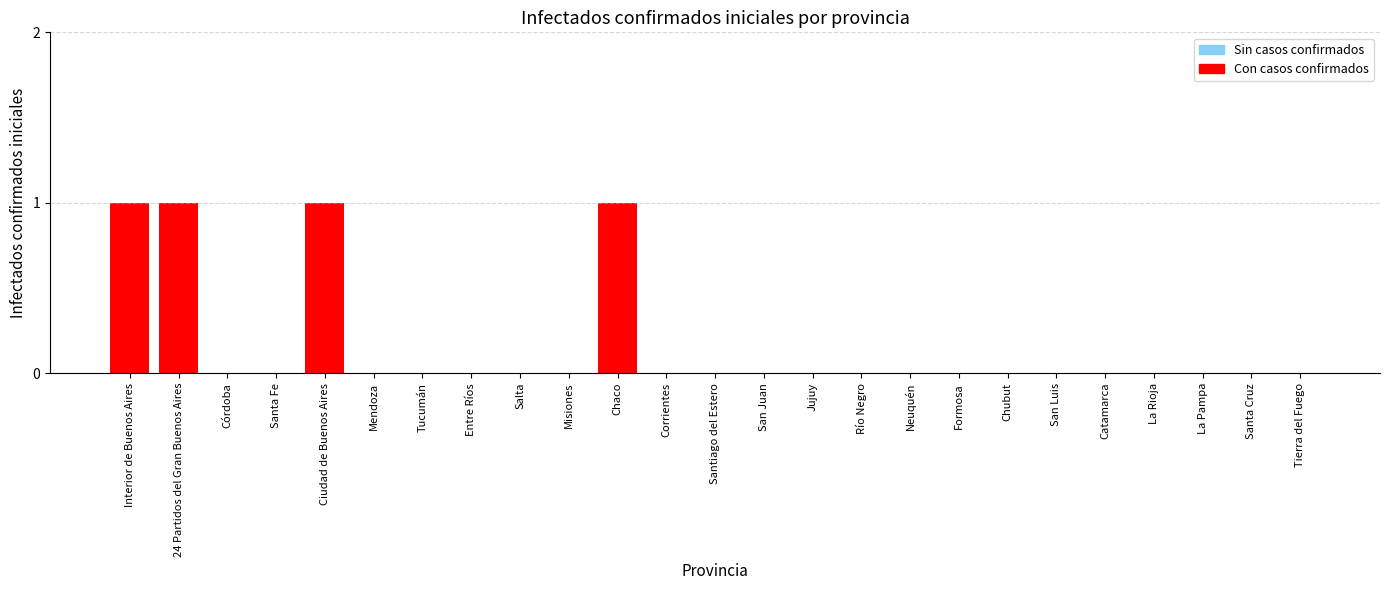

What is the change in value from Ciudad de Buenos Aires to Corrientes?

-1